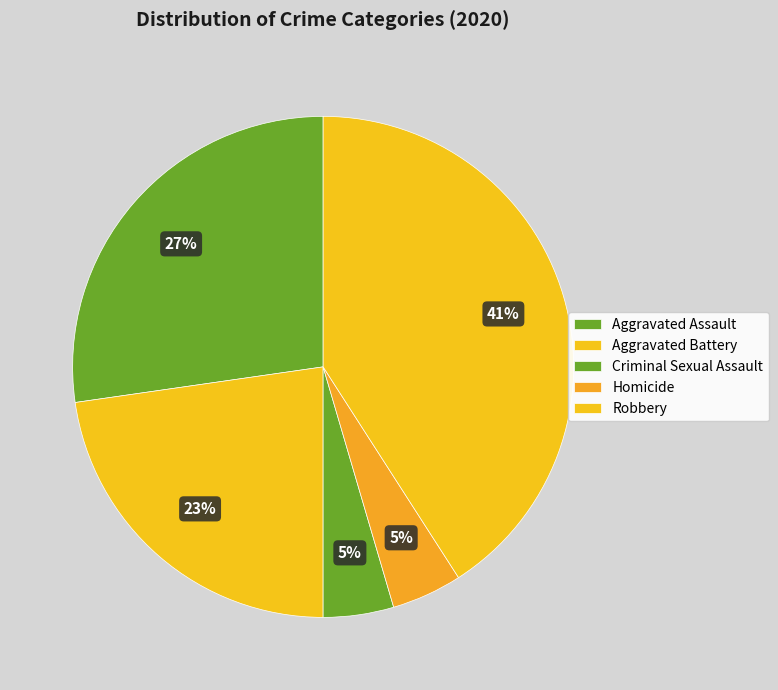

Which slice is the smallest?

Criminal Sexual Assault